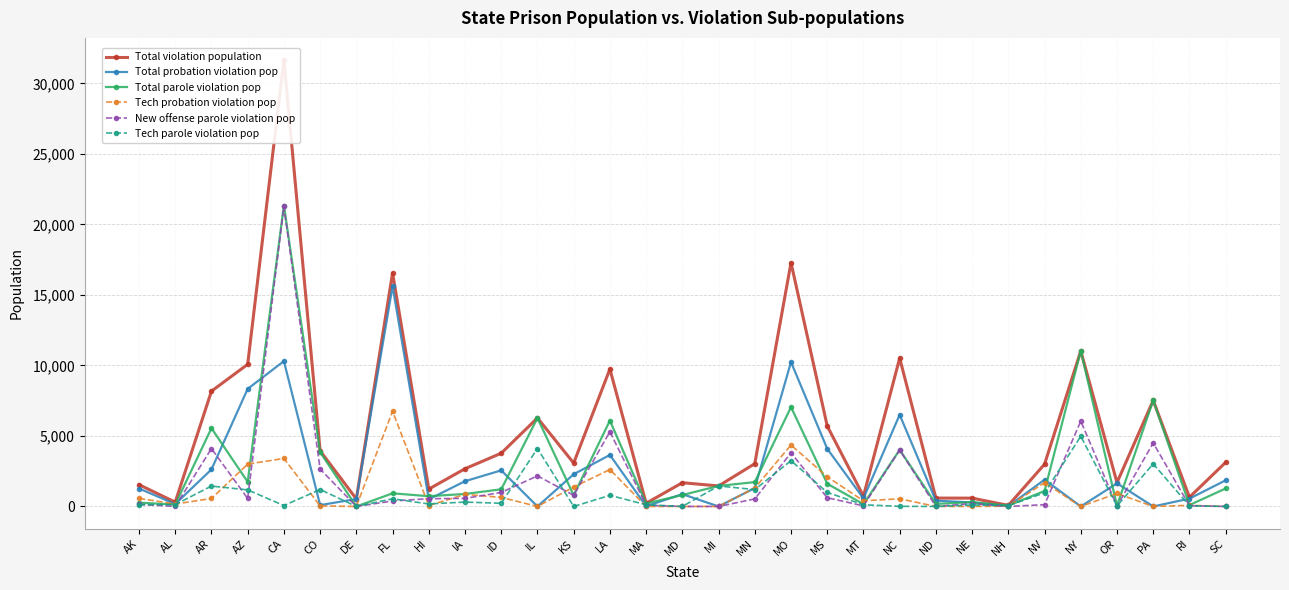

What value does the New offense parole violation pop series have at KS?

794